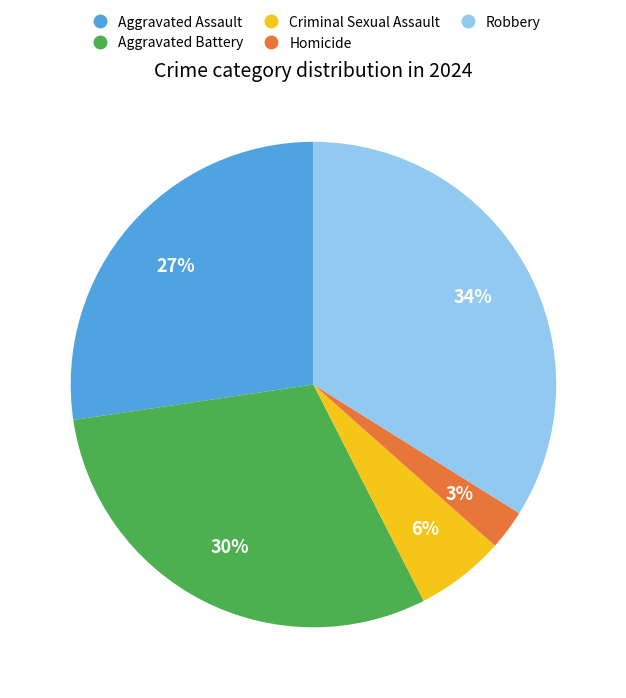

Which category has the smallest portion of the pie?

Homicide